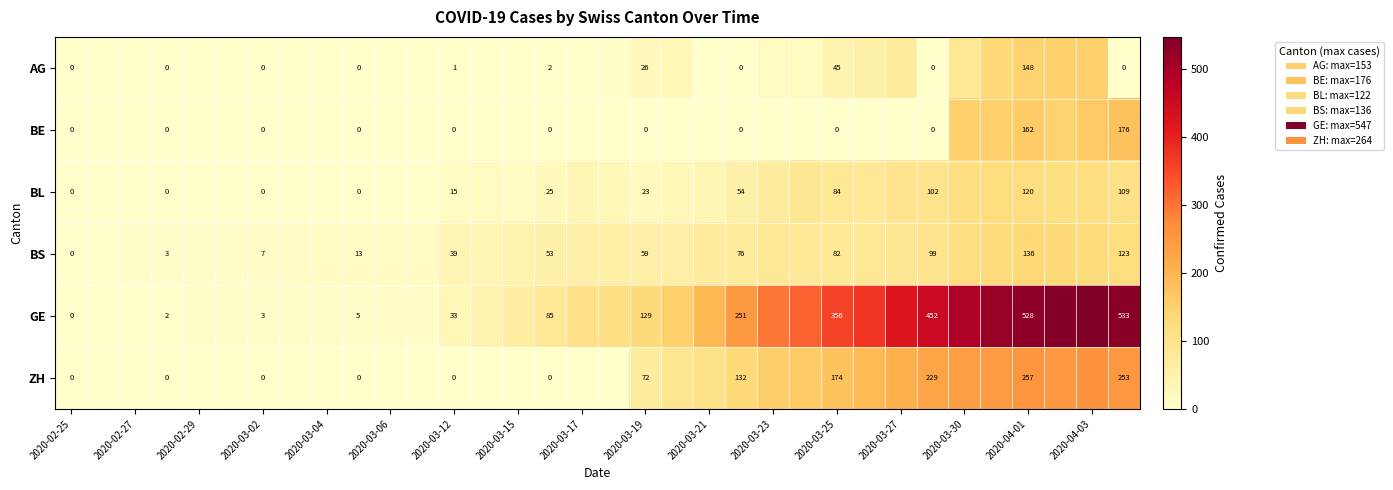

The value of BE at 2020-04-01 is 162. True or false?

True